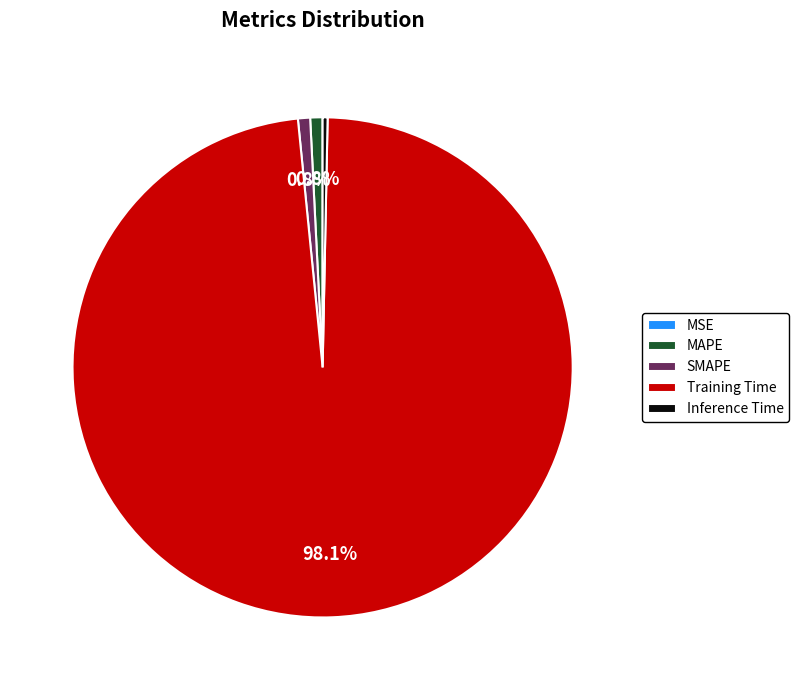

To the nearest percent, what is the difference between the largest and smallest slice percentages?

98%